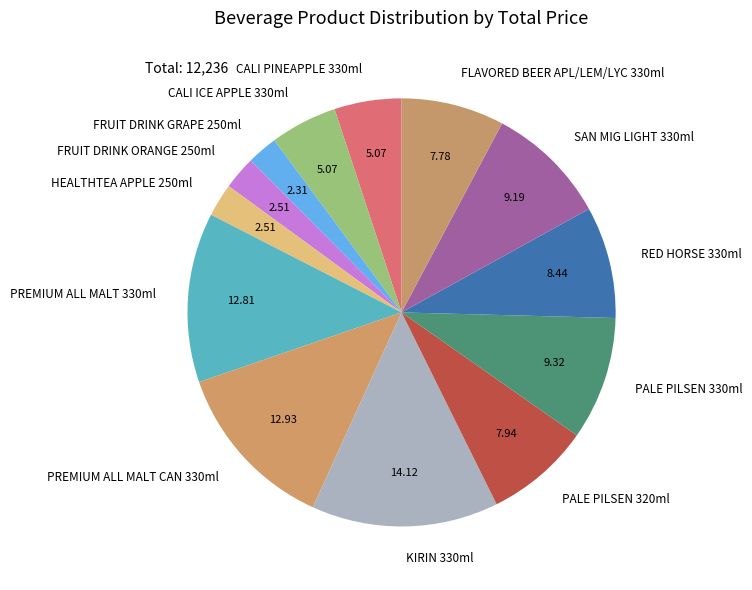

Which has a higher value, CALI ICE APPLE 330ml or FRUIT DRINK ORANGE 250ml?

CALI ICE APPLE 330ml